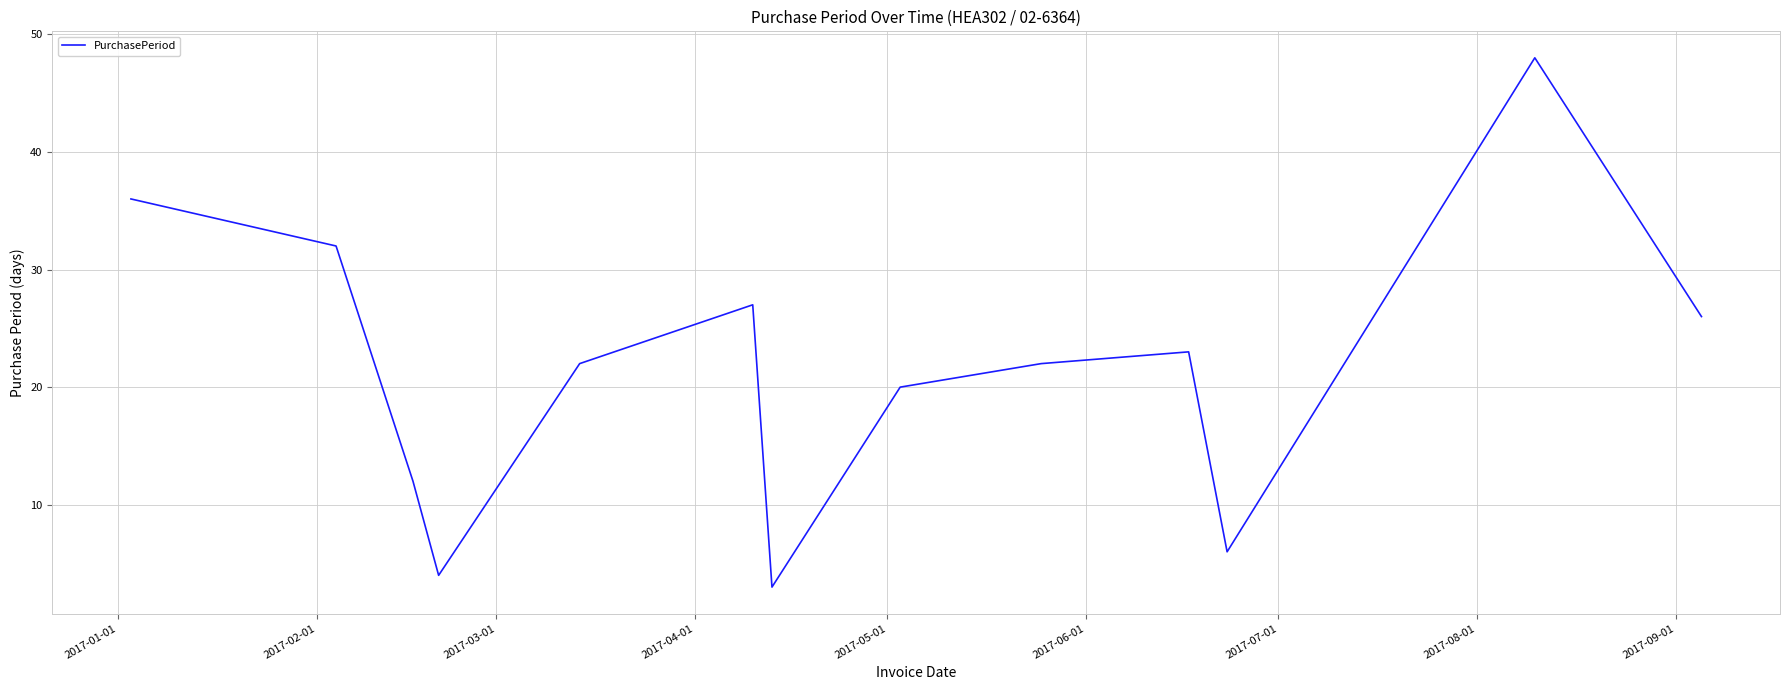

How many lines are shown in the chart?

1